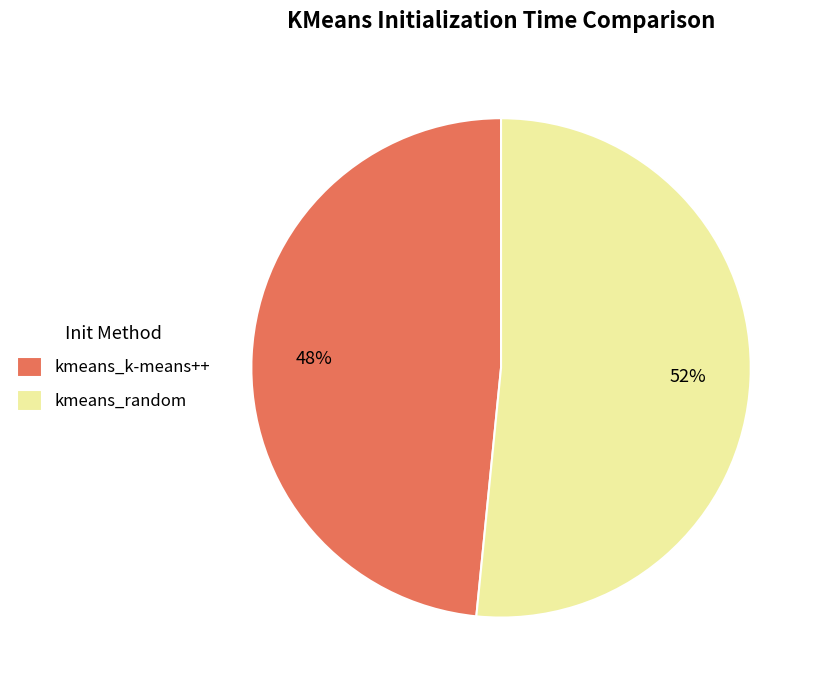

Rank the categories by value from highest to lowest.

kmeans_random, kmeans_k-means++